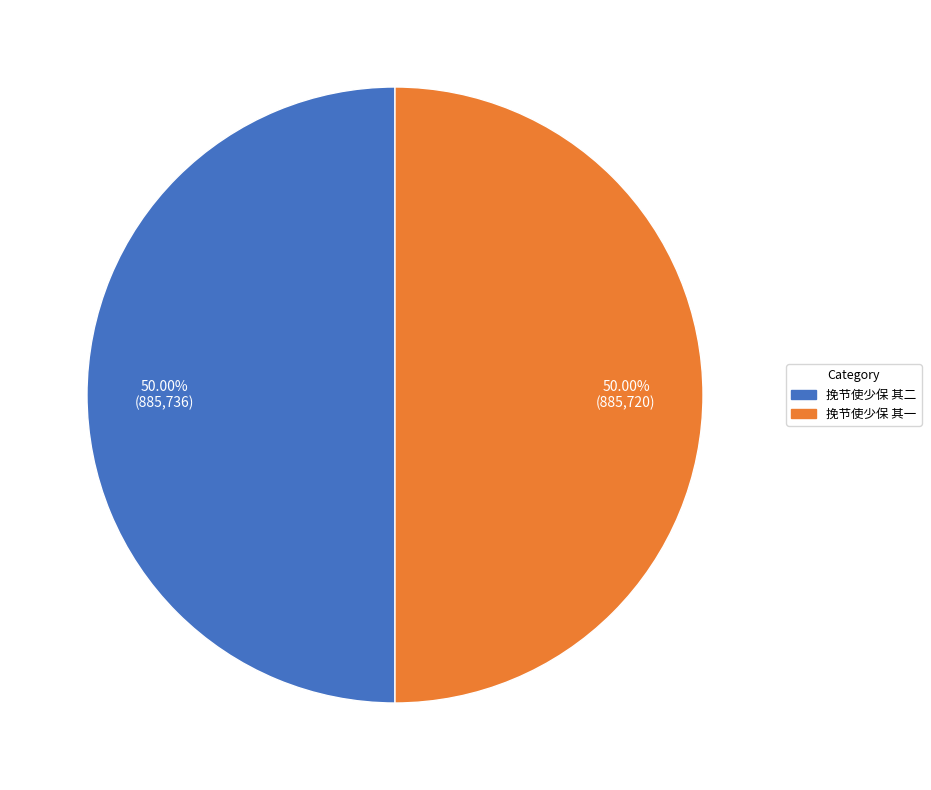

To the nearest percent, what portion does 挽节使少保 其一 represent?

50%